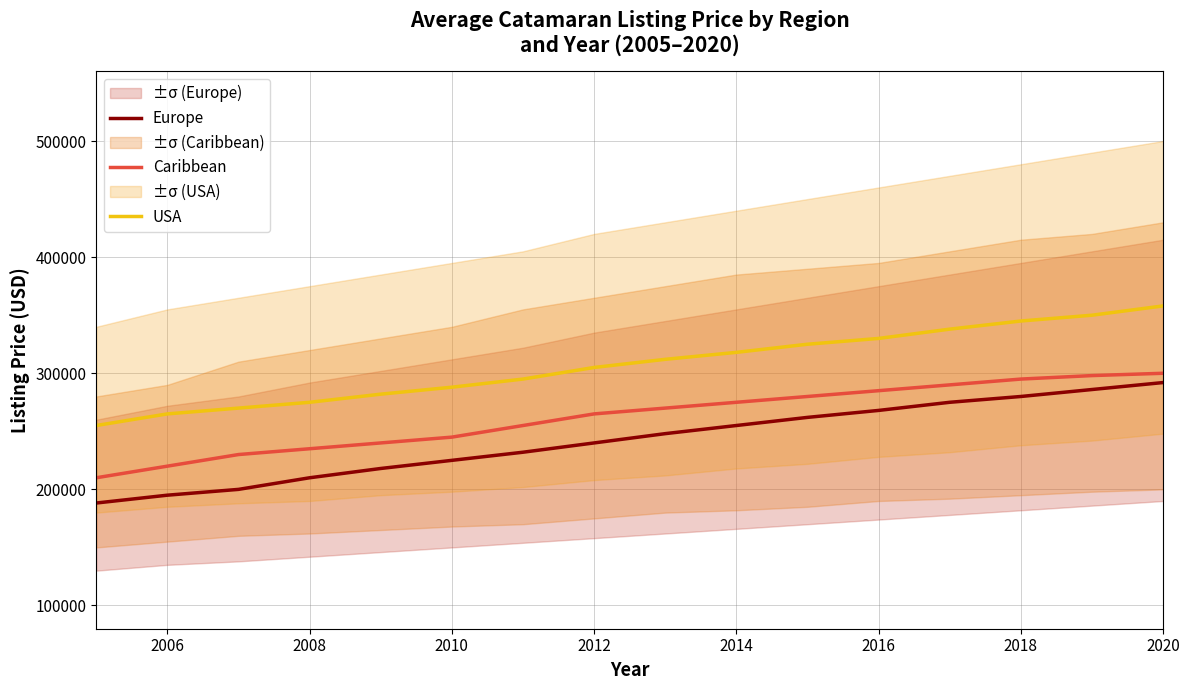

The value of USA at 2012 is 305000. True or false?

True